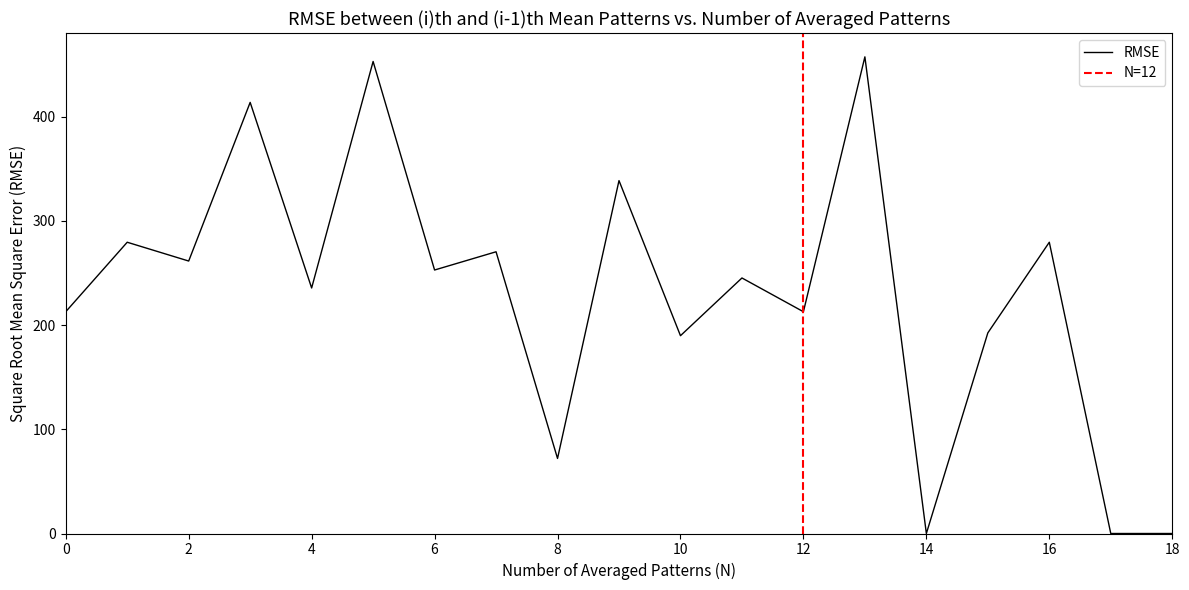

Does the chart have visible grid lines?

No